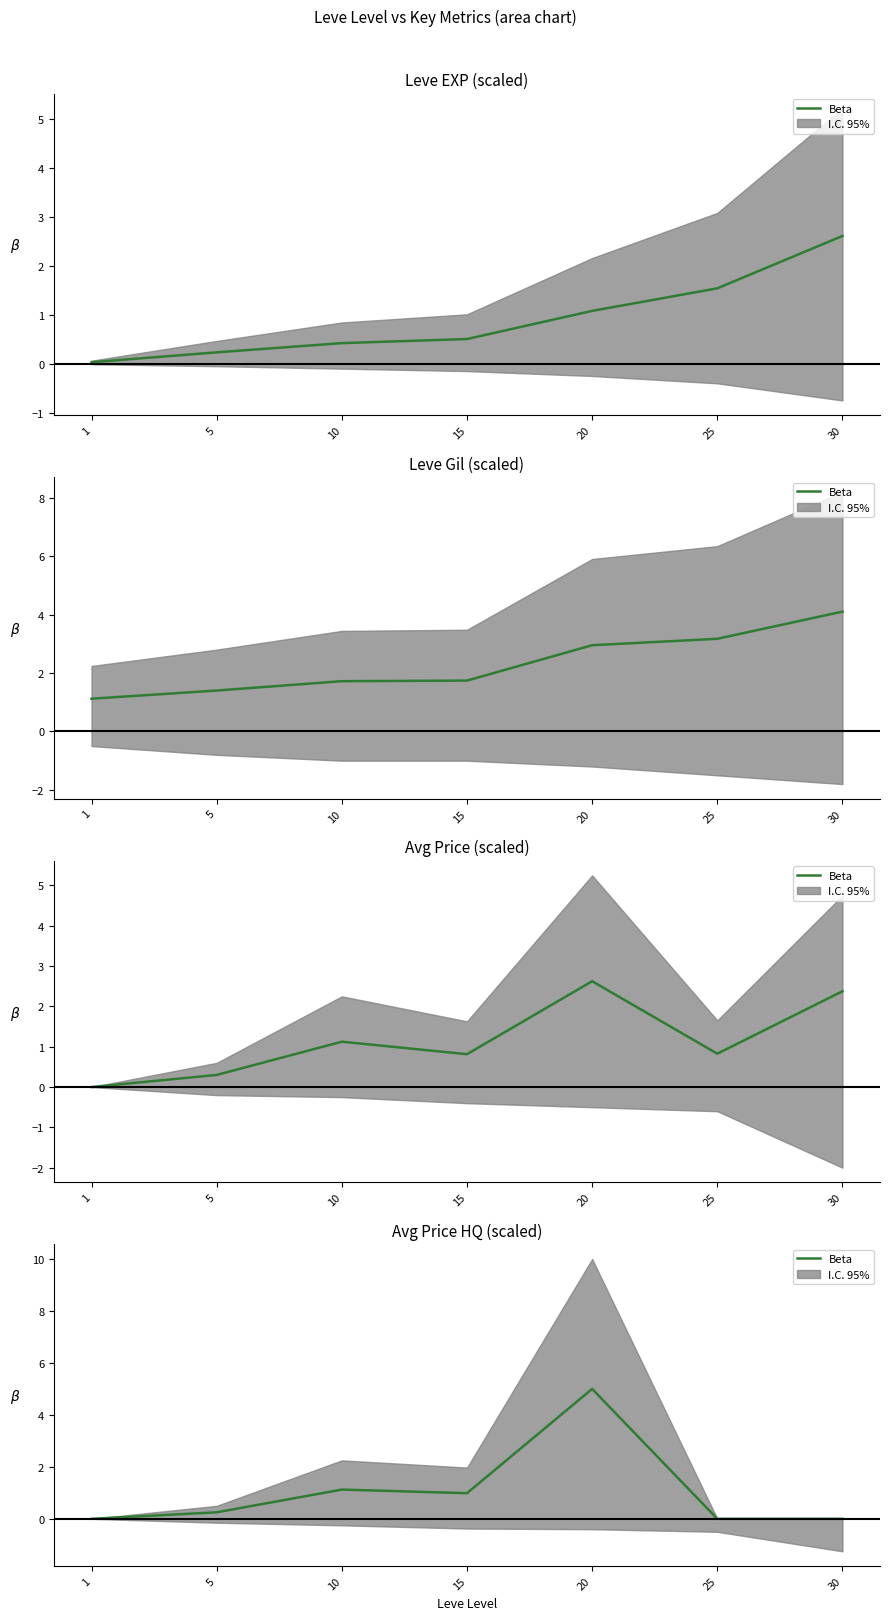

The value at 5 is 0.2. True or false?

True